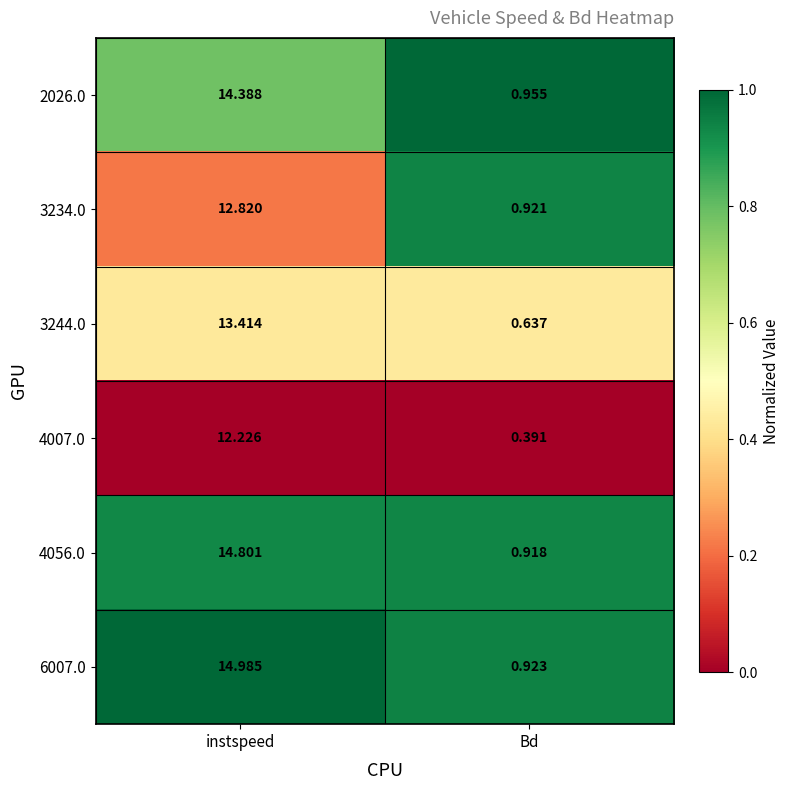

Which series has the widest spread of values?

6007.0